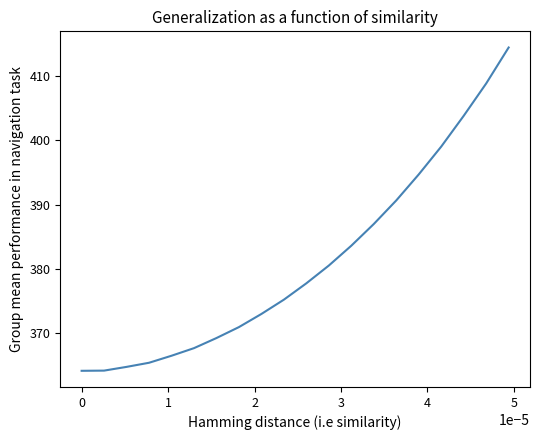

What is the difference between the maximum and minimum values?

50.2